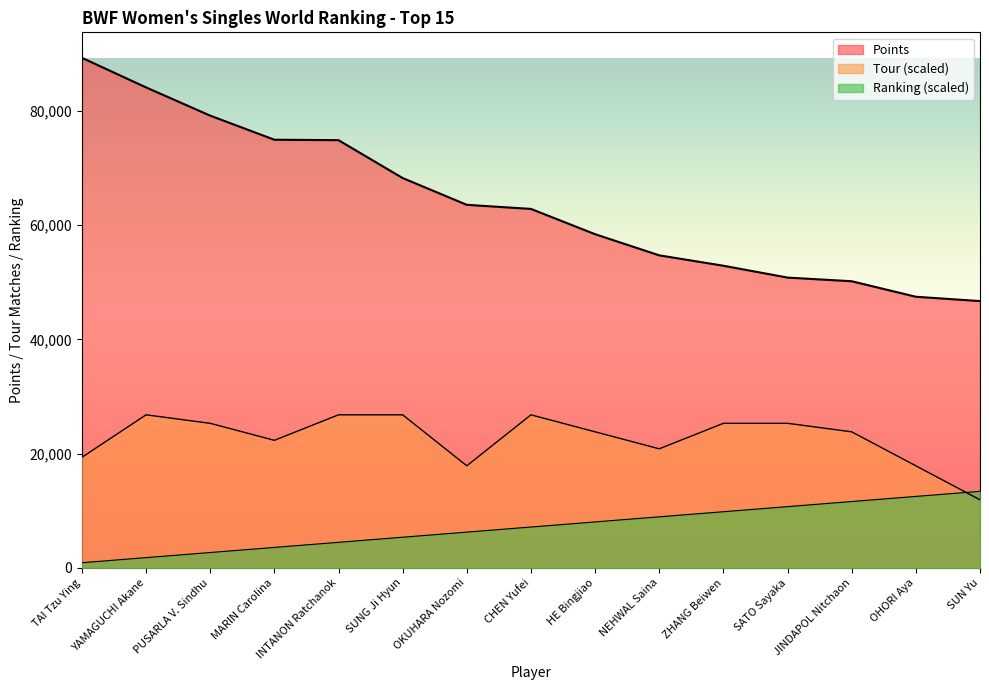

What is the greatest value displayed?

89309.3